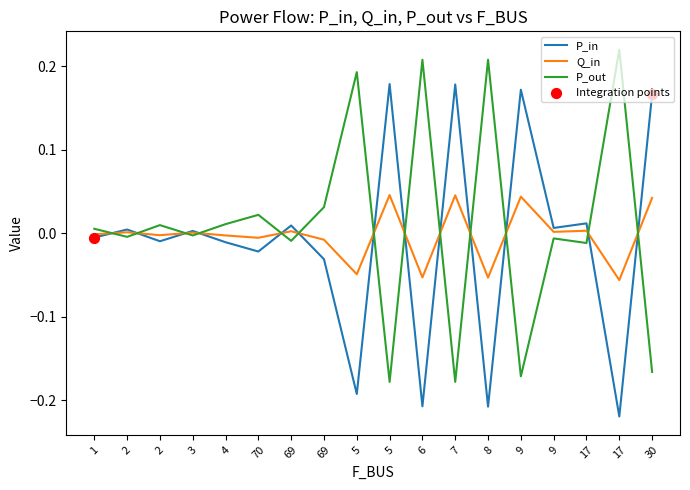

How many lines are shown in the chart?

3